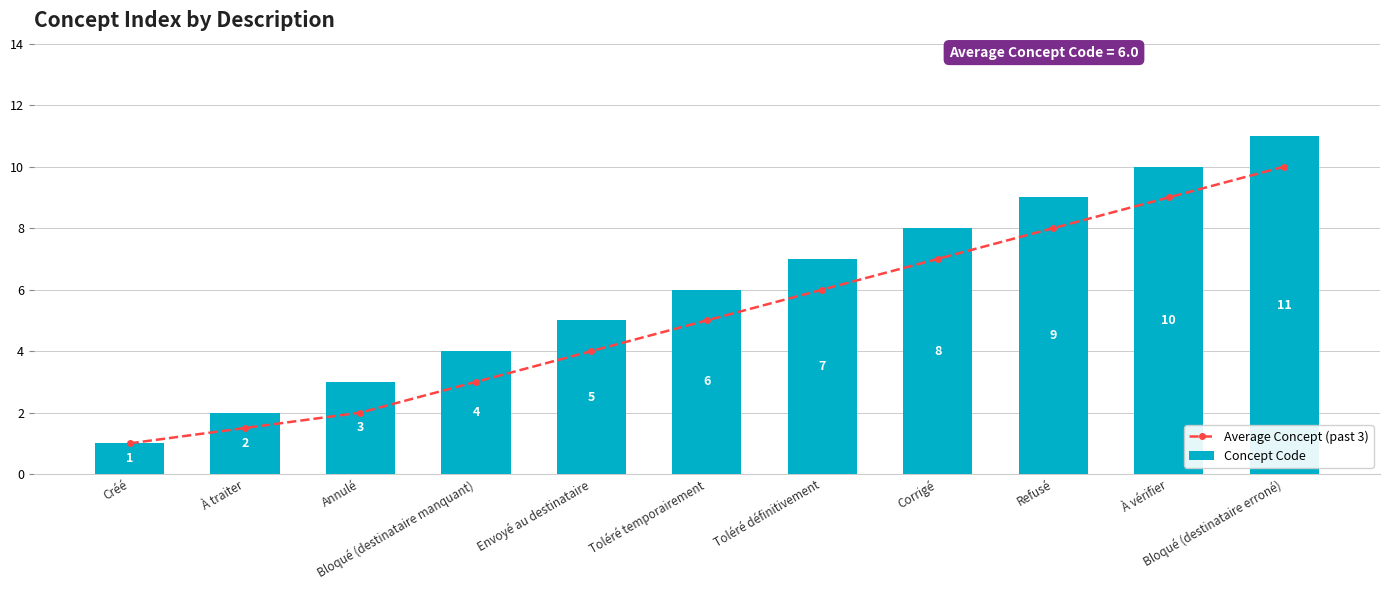

List the labels in order of Average Concept (past 3) value, largest first.

Bloqué (destinataire erroné), À vérifier, Refusé, Corrigé, Toléré définitivement, Toléré temporairement, Envoyé au destinataire, Bloqué (destinataire manquant), Annulé, À traiter, Créé